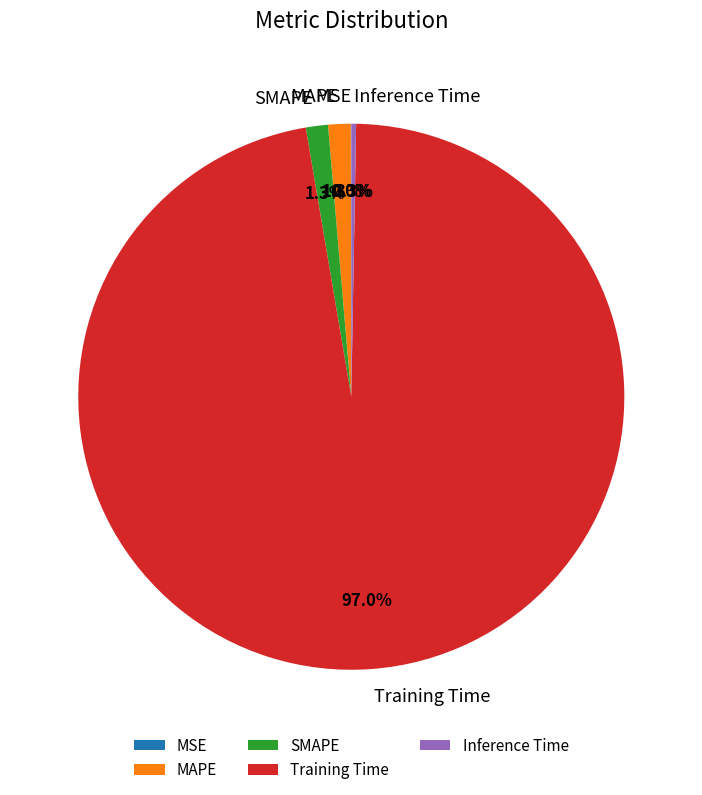

Is there a majority slice in this chart?

Yes